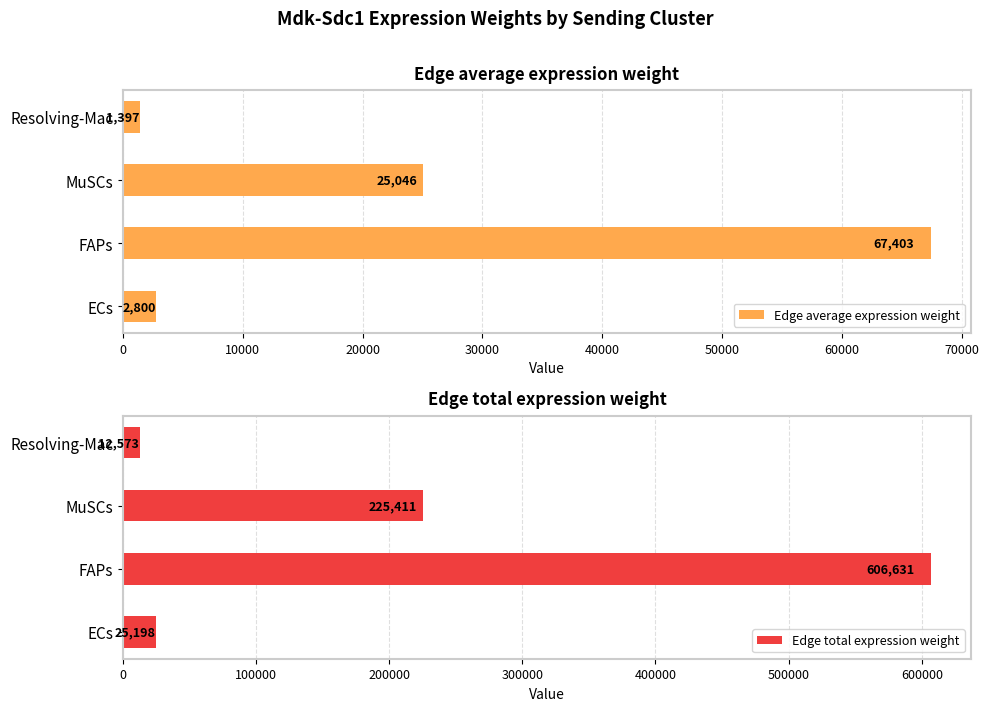

True or false: Edge average expression weight has a value of 2799.8 at ECs.

True